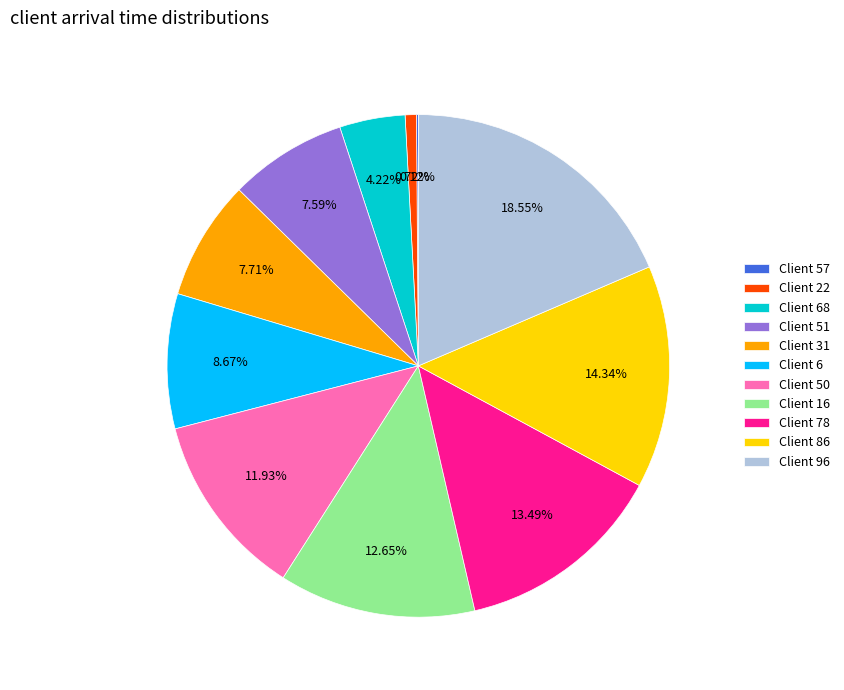

Approximately how many times larger is the value at Client 78 compared to Client 50?

1.1